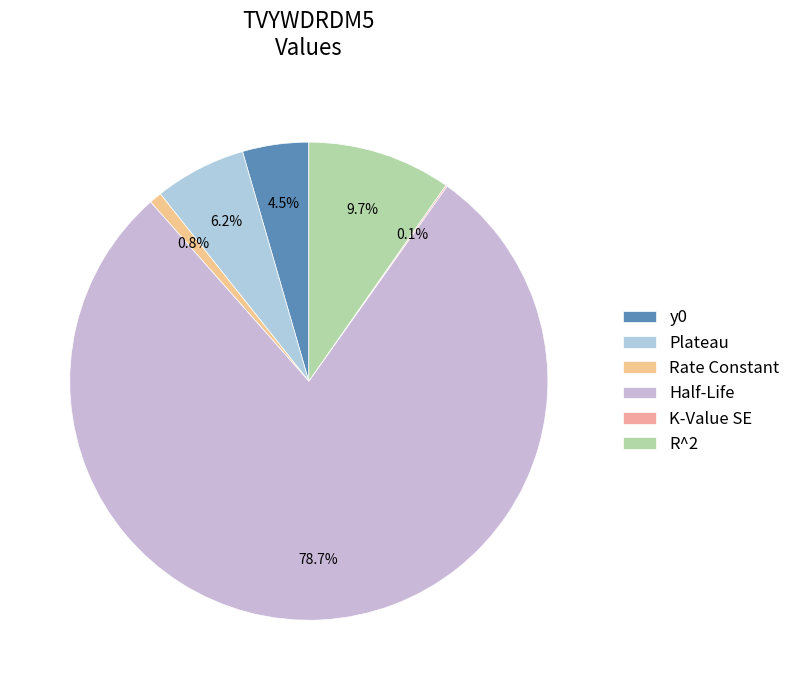

What is the majority slice?

Half-Life